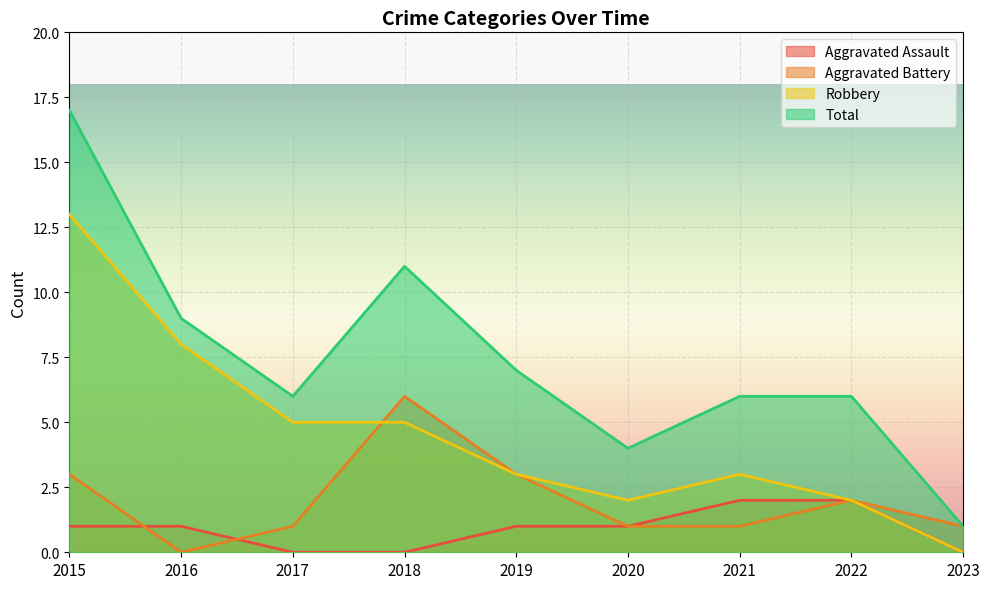

List the series in order of their overall mean, highest first.

Total, Robbery, Aggravated Battery, Aggravated Assault